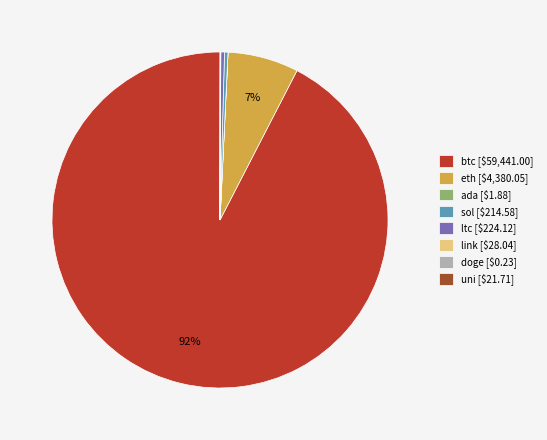

What is the largest slice in the pie chart?

btc